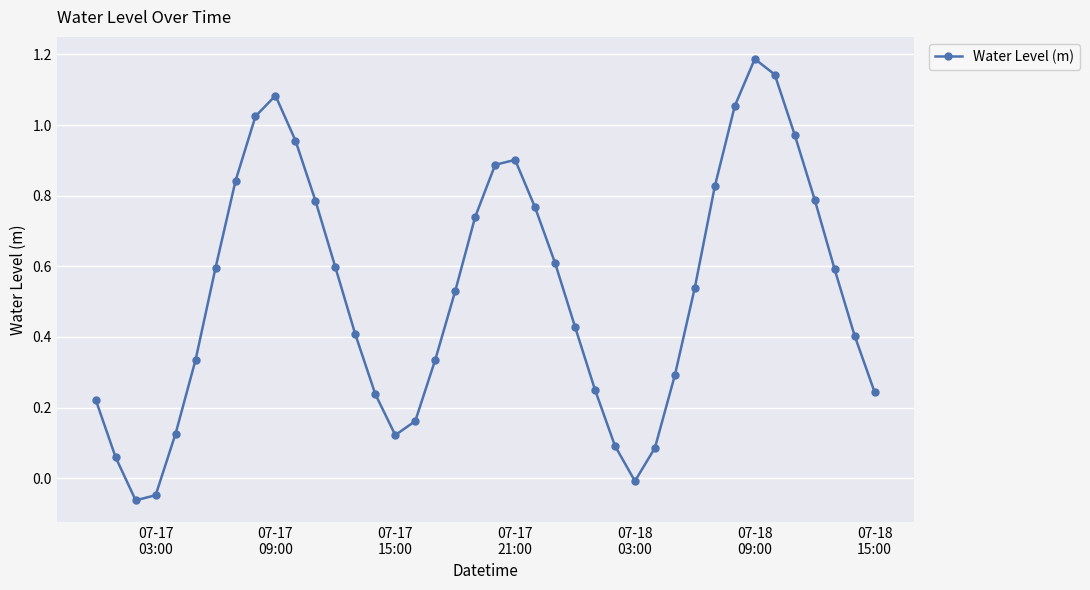

How many interior local valleys (lower than both neighbors) does the data have?

3